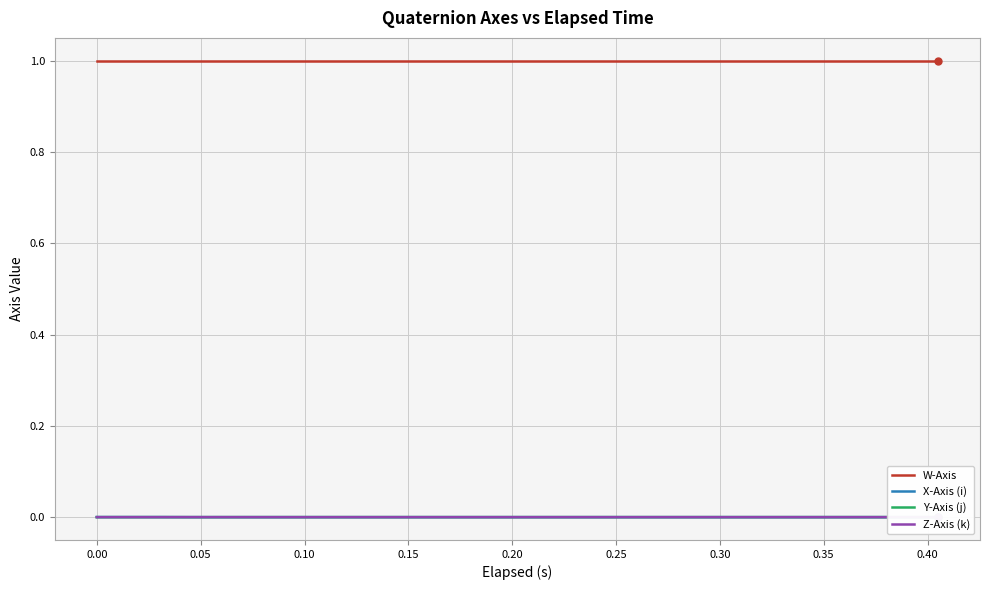

Which series has the widest spread of values?

X-Axis (i)